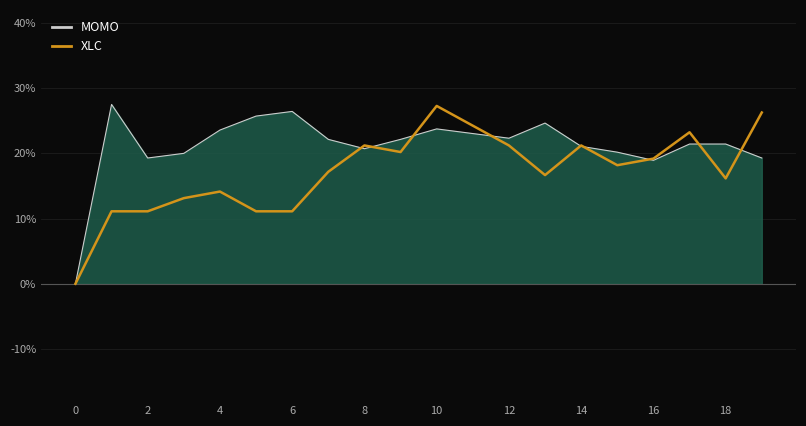

What is the label of the 20th point from the left?

19